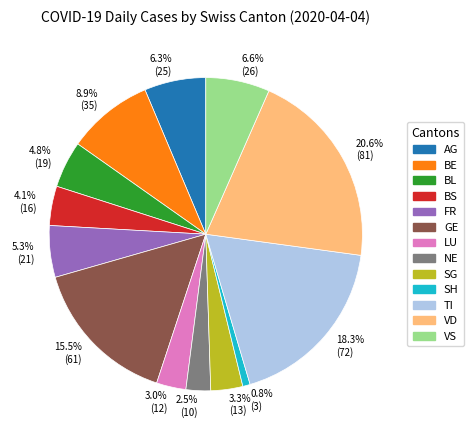

Does GE represent more than half of the total?

No